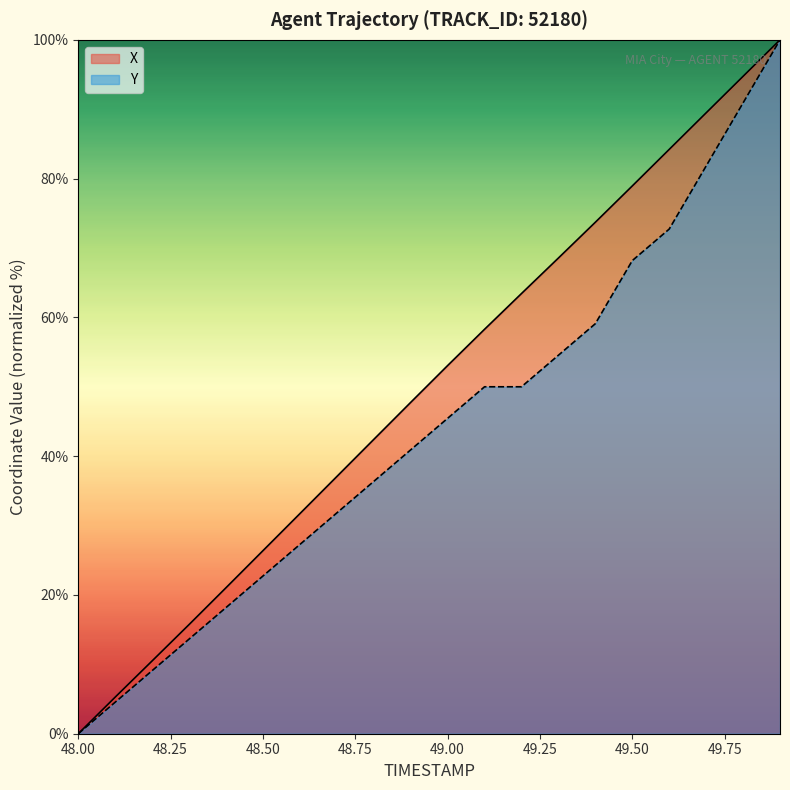

How many values in X are above zero?

19